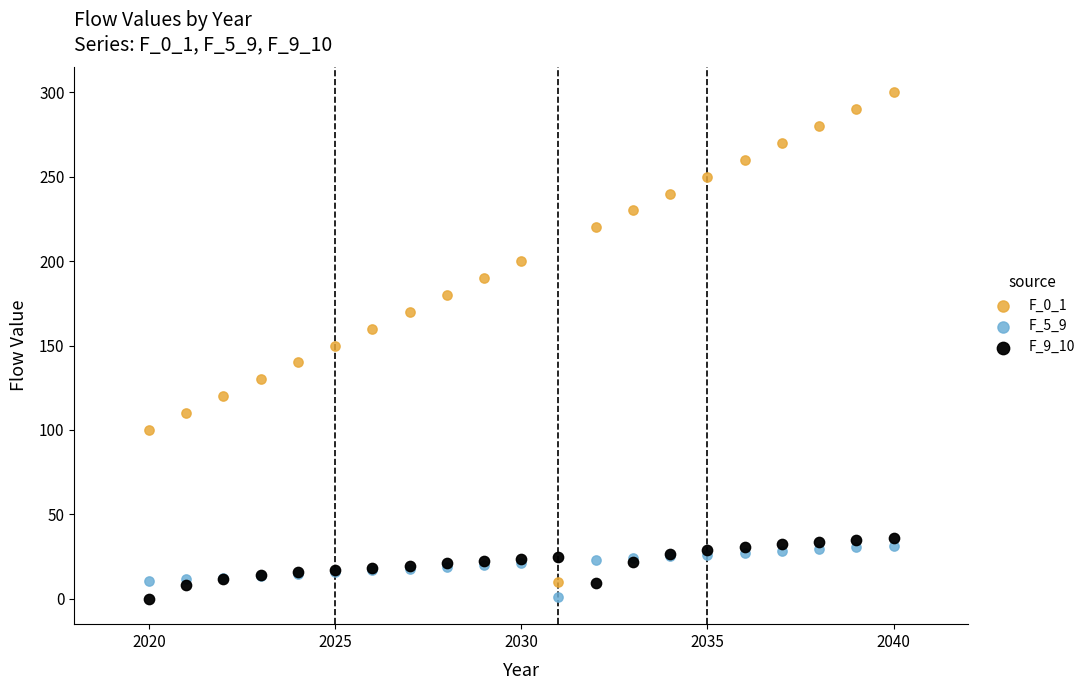

What is the X range (max minus min) for the scatter plot?

20.0